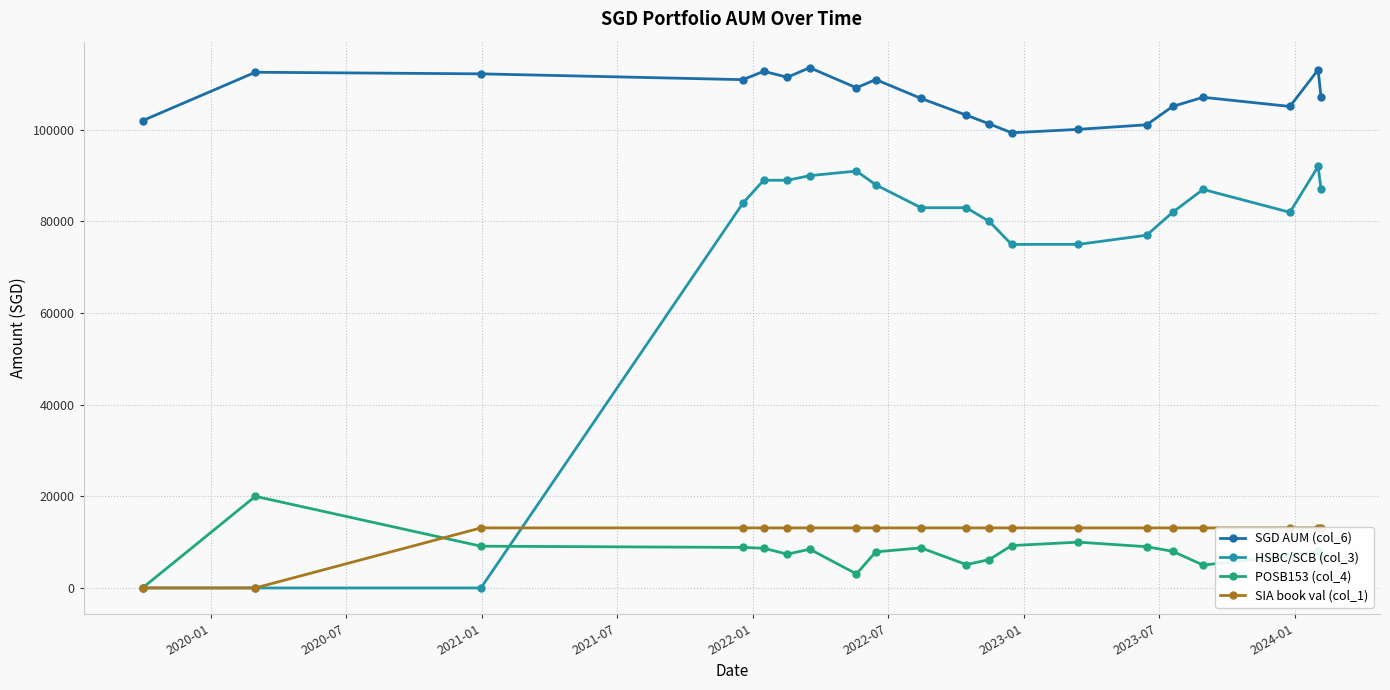

How many values in the SGD AUM (col_6) series exceed 107108?

11